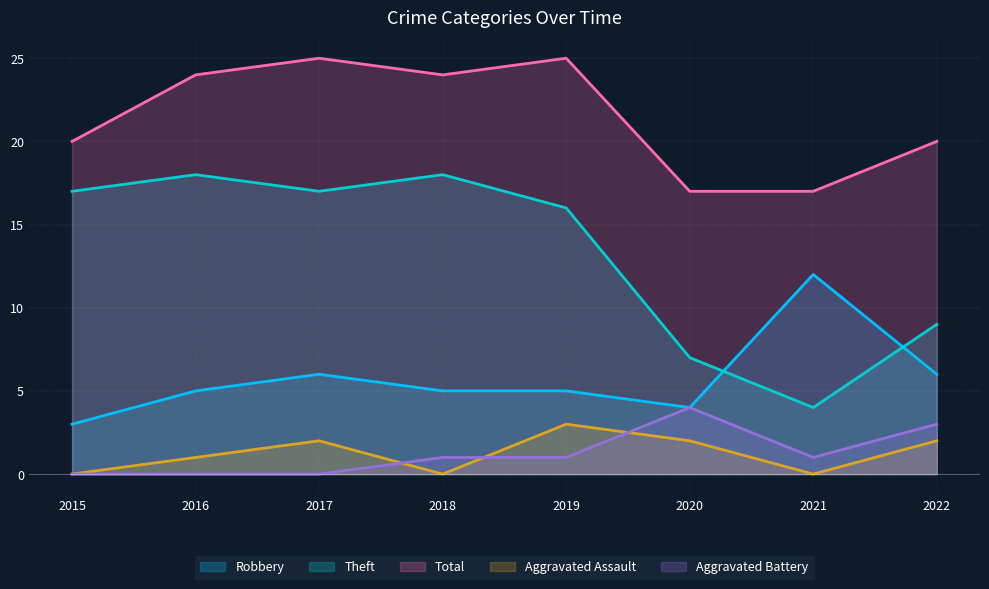

At which category does the chart reach its peak across all series?

2017